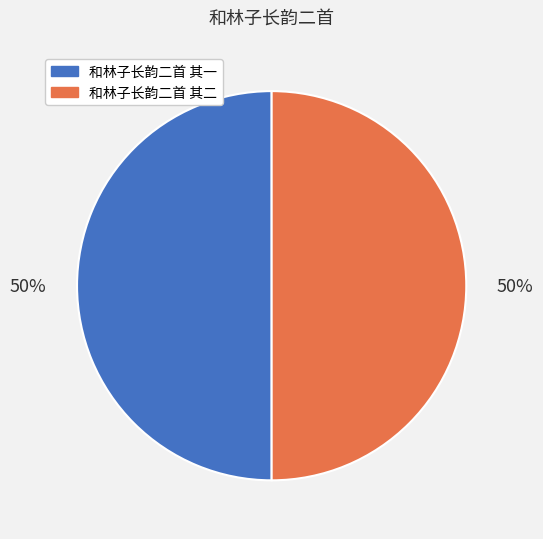

Do 和林子长韵二首 其一 and 和林子长韵二首 其二 together represent more than half of the pie?

Yes